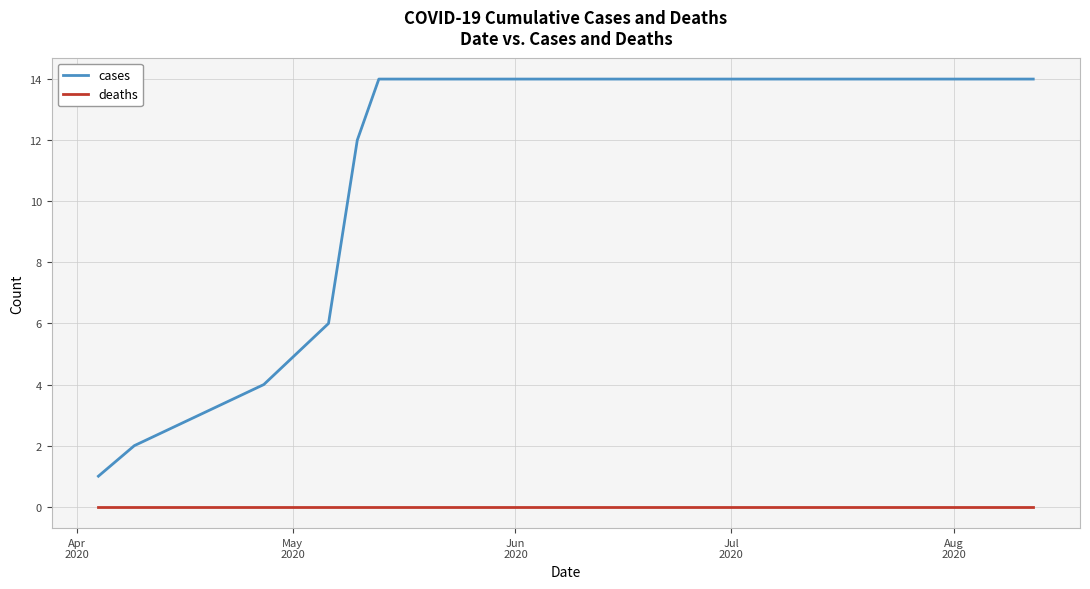

Which series has the largest total across all categories?

cases